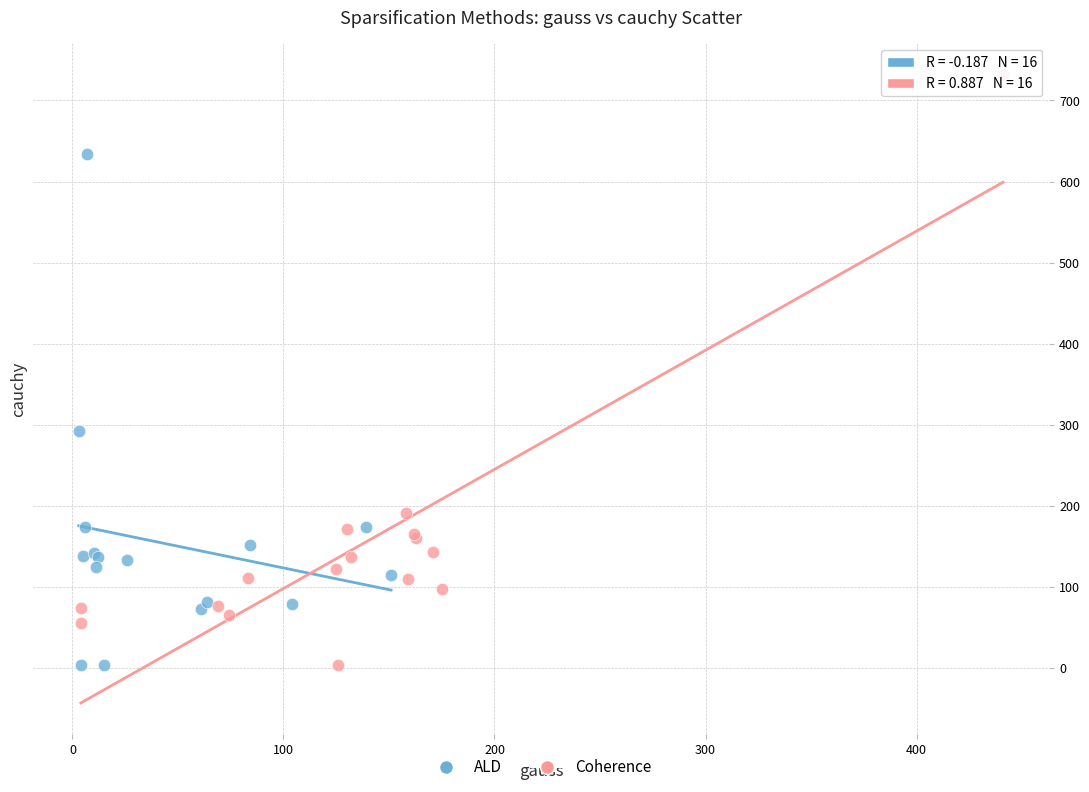

Which series has the widest spread of Y values?

Coherence